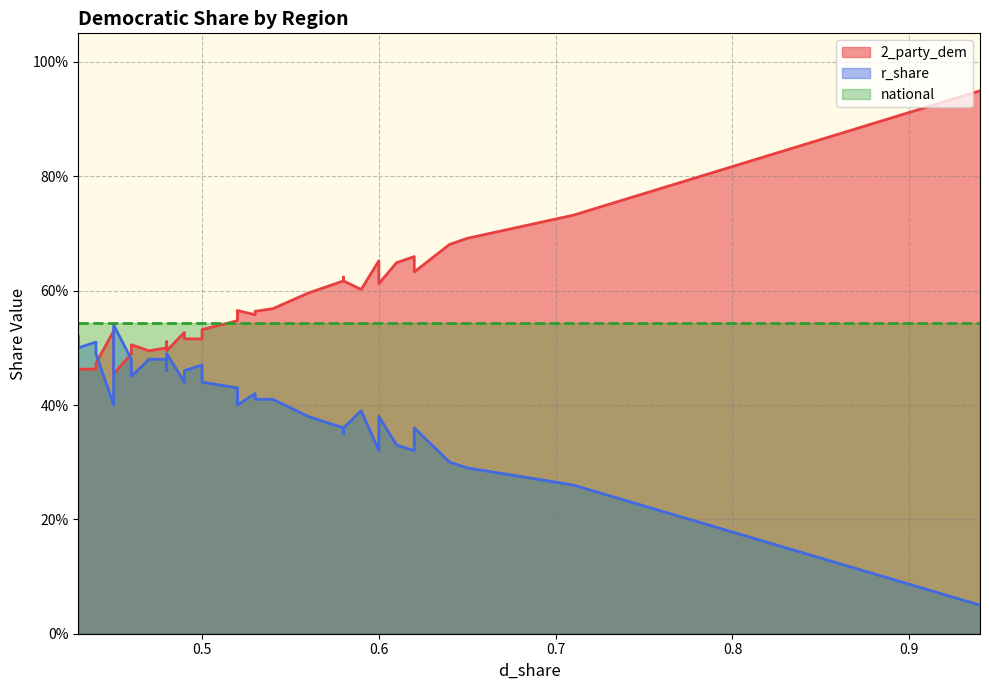

Does the chart display data point markers on the line(s)?

No